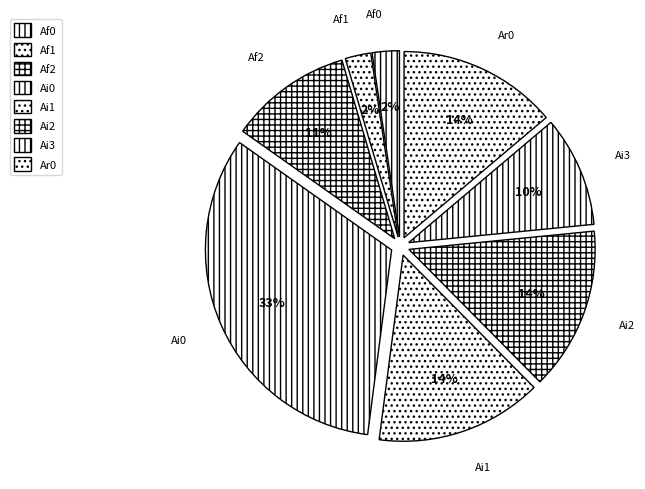

To the nearest percent, what percentage of the pie is Ai1?

14%